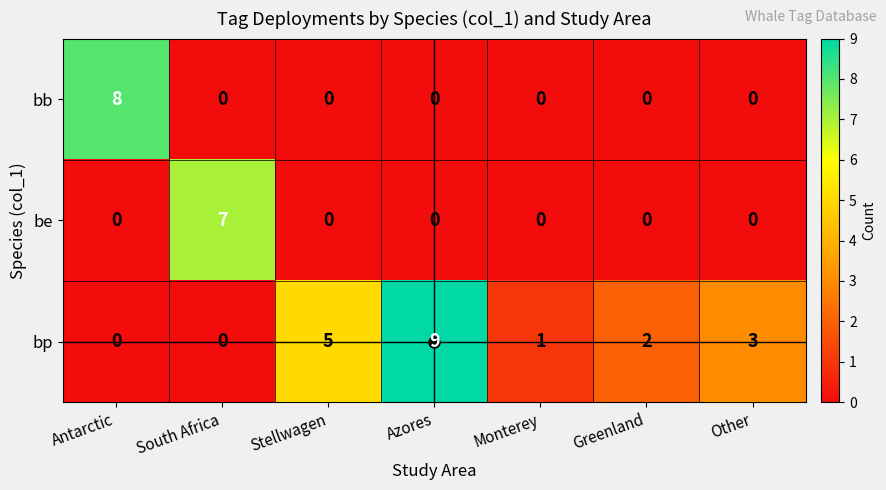

Which series has the widest spread of values?

bp